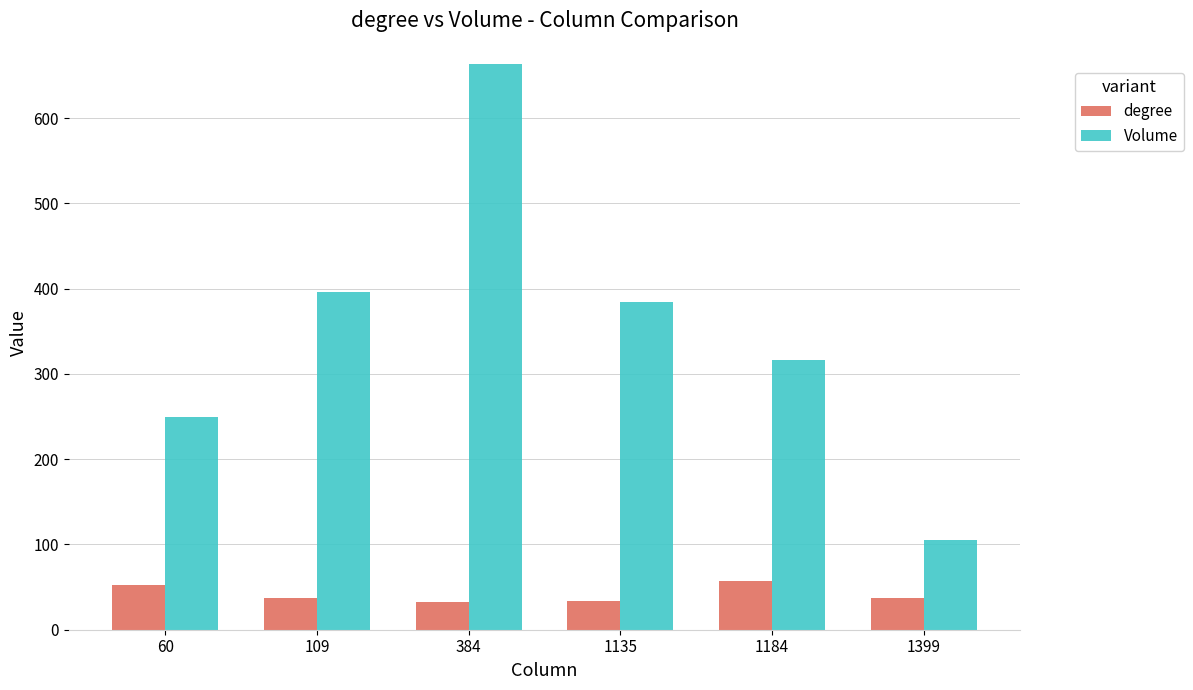

Which series changed the most between 60 and 384?

Volume